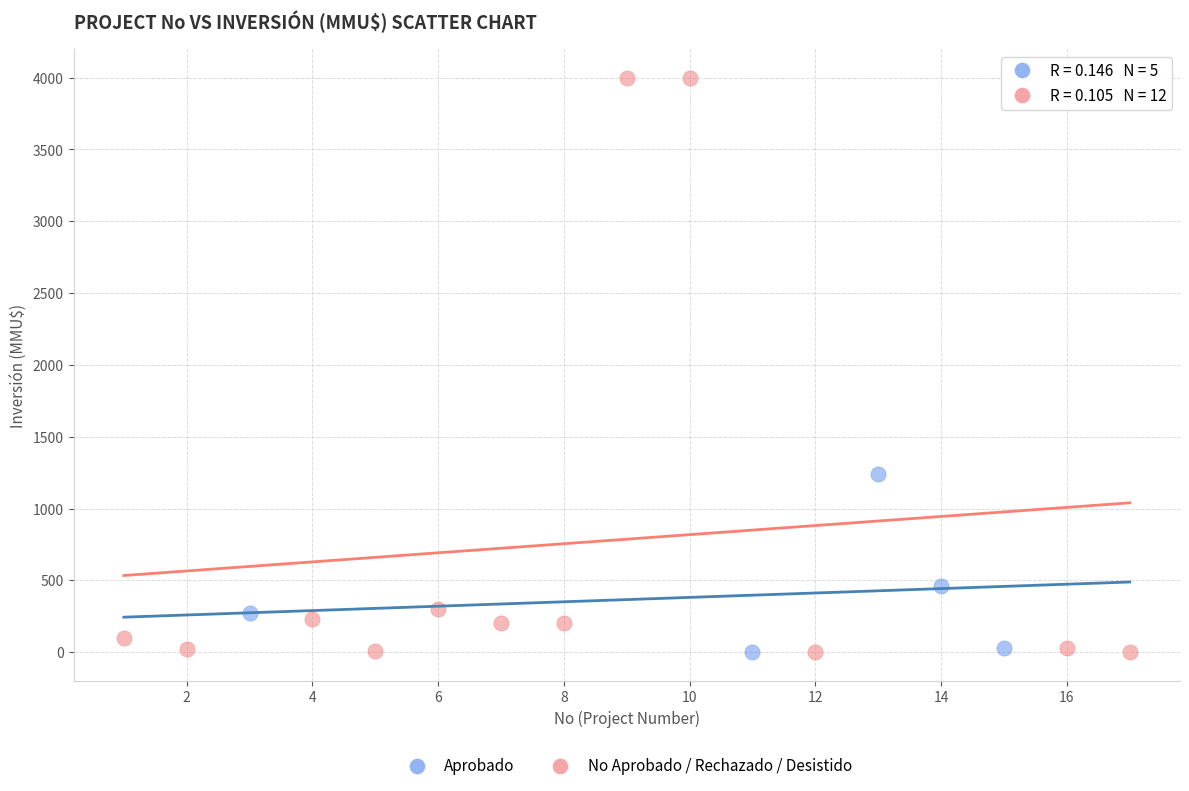

Which series has the widest spread of Y values?

No Aprobado / Rechazado / Desistido